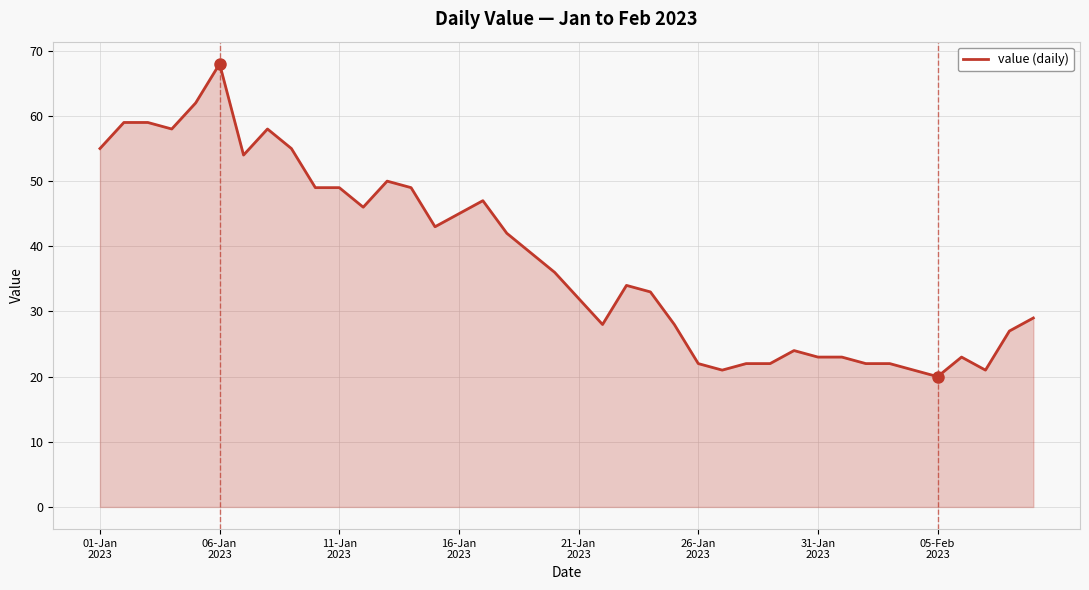

What is the difference between the maximum and minimum values?

48